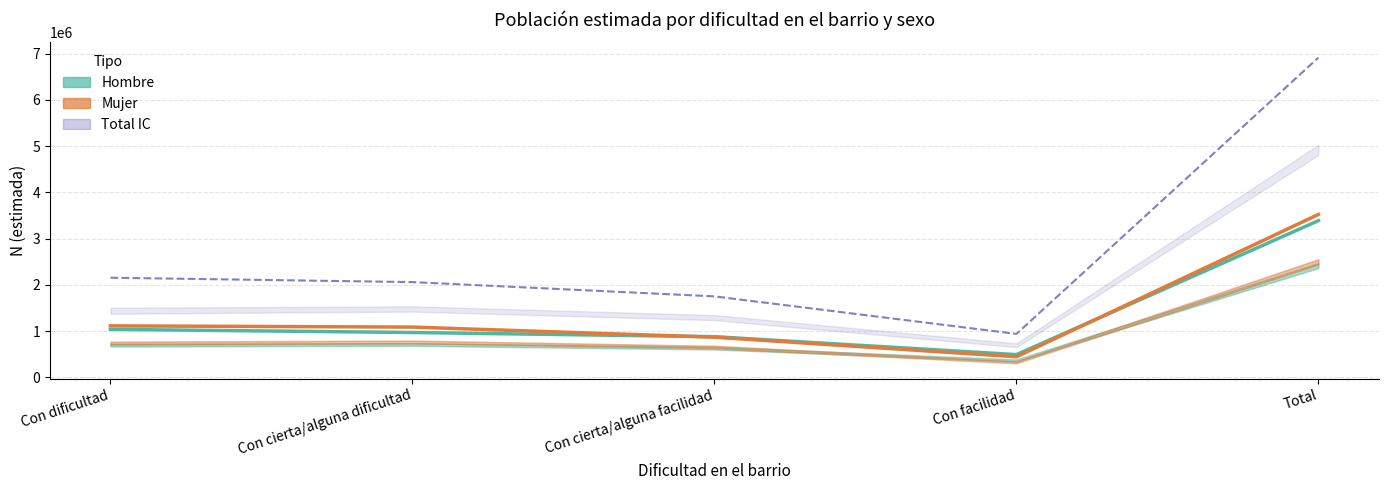

Where is the first local minimum for Hombre (estimada)?

Con facilidad